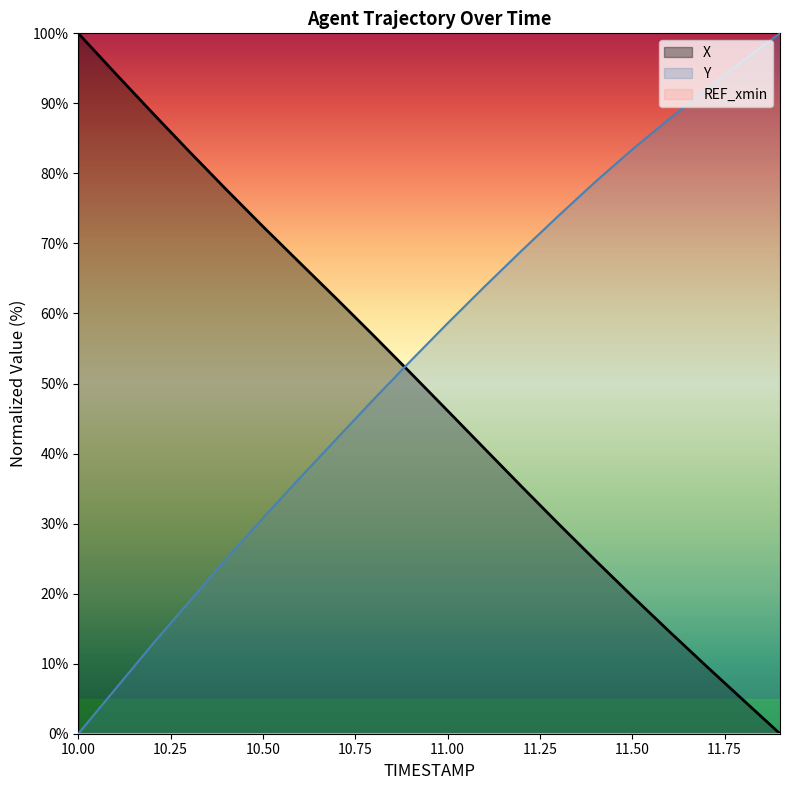

Reading left to right, what are all the values shown in this chart?

X: 100.0	94.3	88.7	83.2	77.7	72.4	67.2	62.1	56.8	51.5	46.1	40.7	35.3	30.0	24.8	19.6	14.6	9.7	4.8	0.0
Y: 0.0	6.4	12.7	18.8	24.9	30.8	36.5	42.1	47.8	53.2	58.6	63.8	69.0	73.9	78.8	83.4	87.8	92.0	96.1	100.0